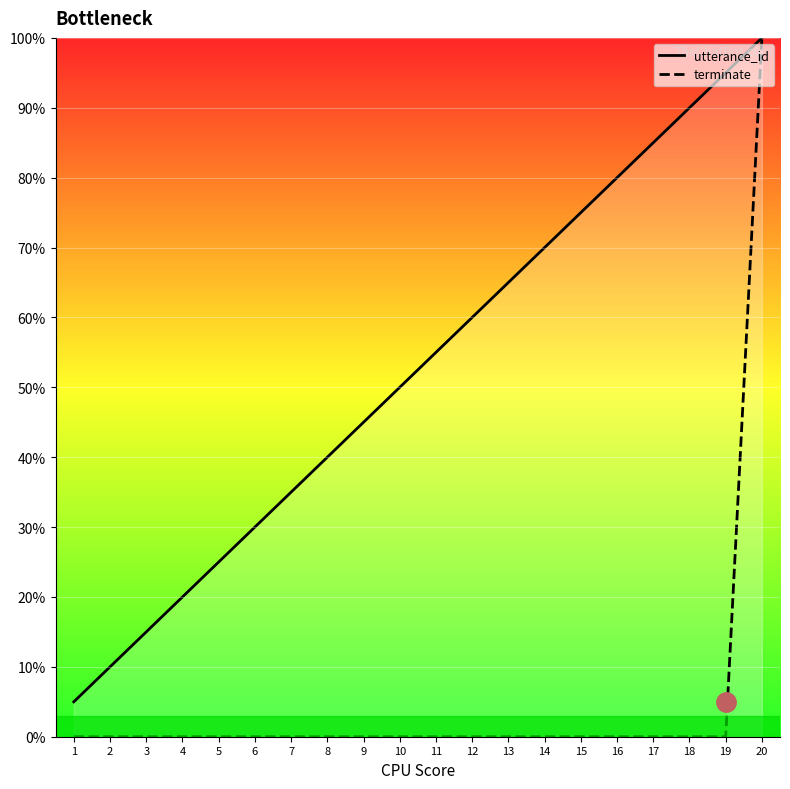

How many data points does each series have?

20